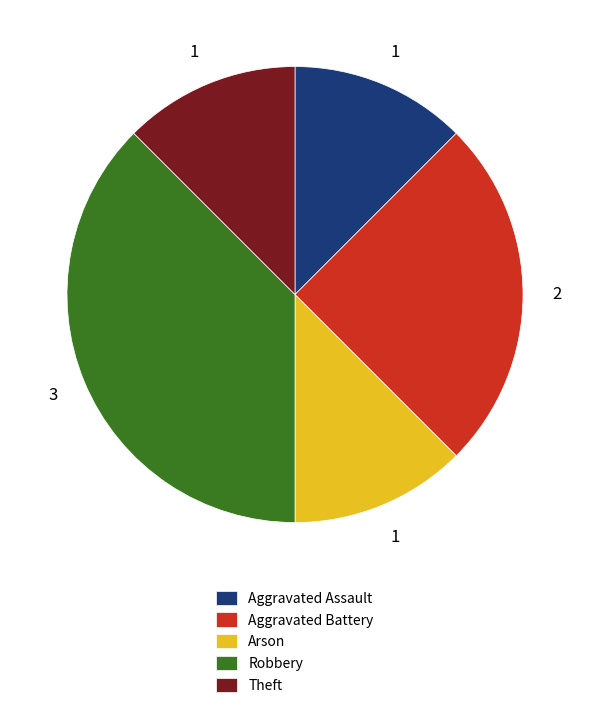

Is it true that Aggravated Battery is 25% of the pie?

True